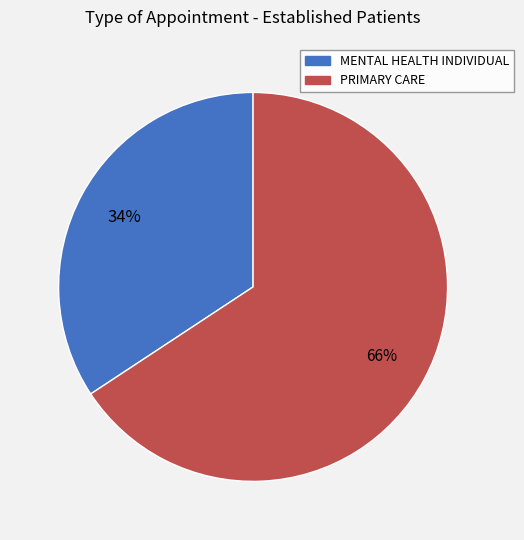

To the nearest percent, what is the combined percentage of PRIMARY CARE and MENTAL HEALTH INDIVIDUAL?

100%